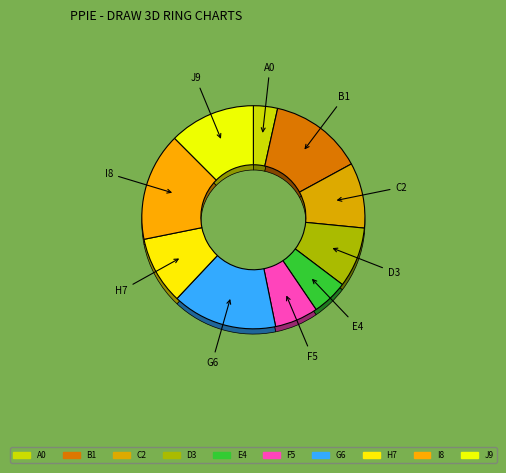

Does any single category account for the majority?

No